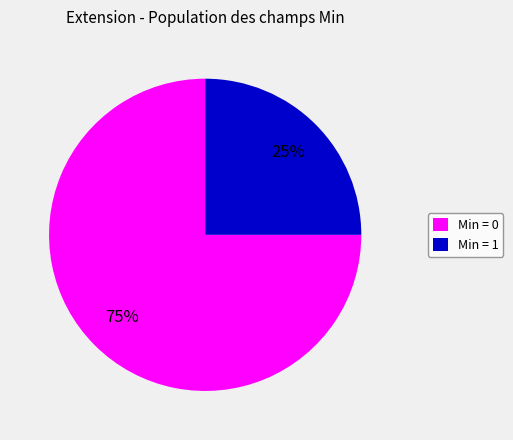

True or false: Min = 0 accounts for 86% of the total.

False